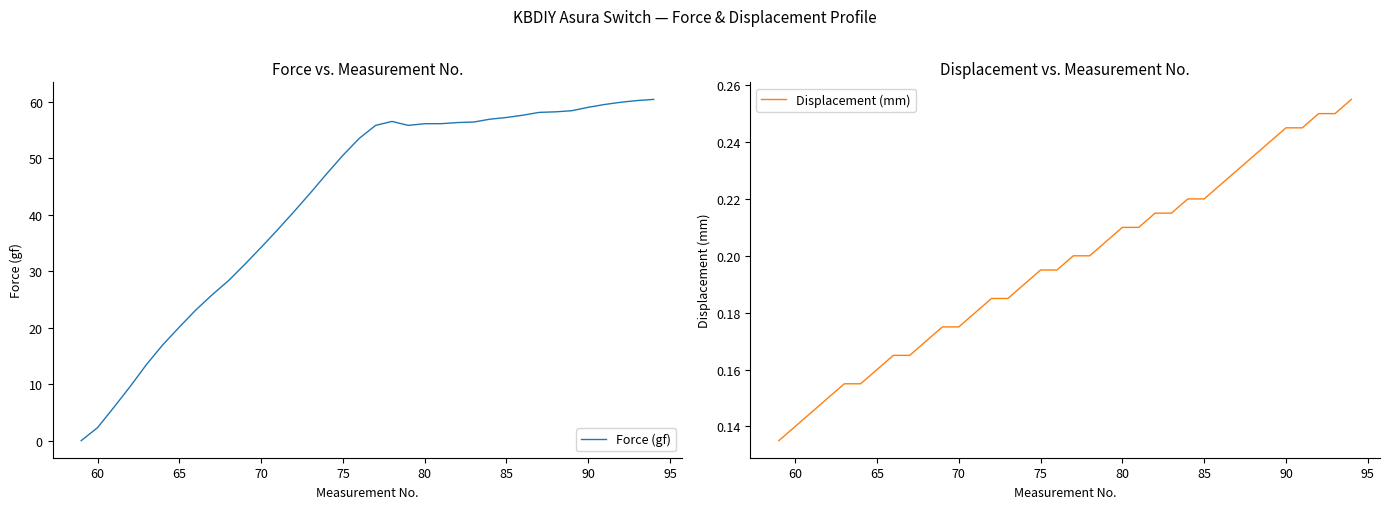

In Force (gf), how many points are lower than both neighbors (excluding endpoints)?

1